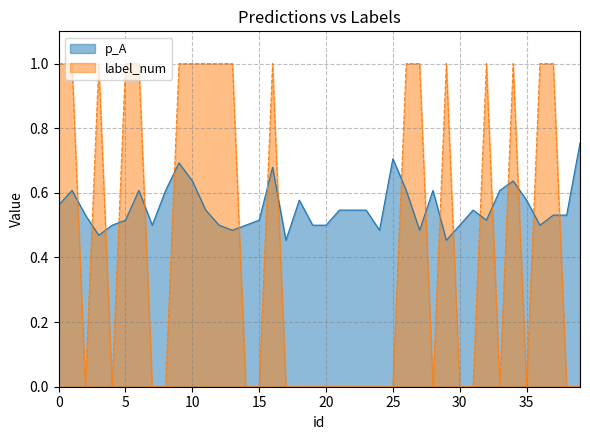

List the labels in order of p_A value, smallest first.

17, 29, 3, 13, 24, 27, 4, 7, 12, 14, 19, 20, 30, 36, 5, 15, 32, 2, 37, 38, 11, 21, 22, 23, 31, 0, 18, 35, 1, 6, 8, 26, 28, 33, 10, 34, 16, 9, 25, 39